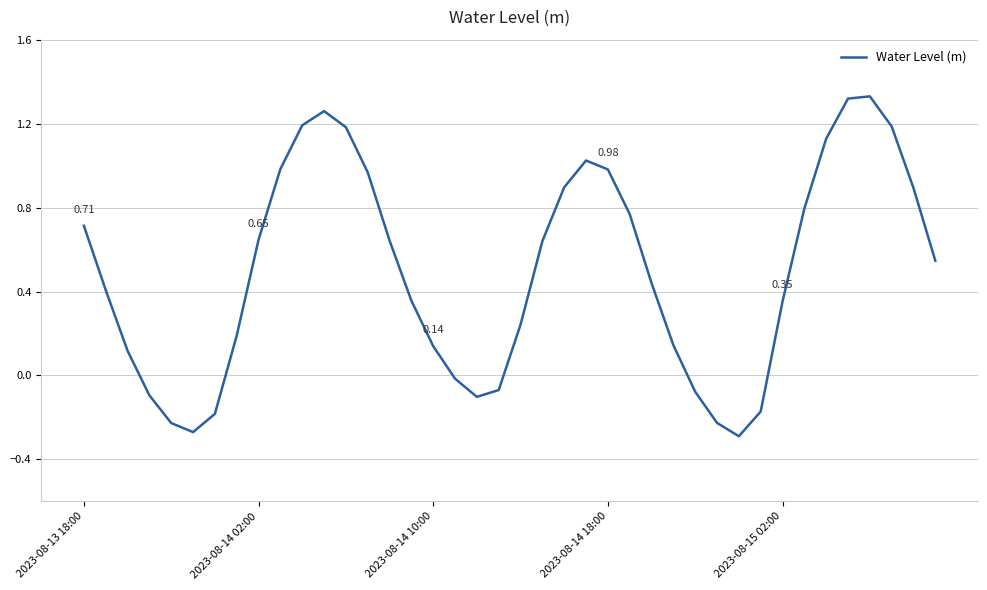

What is the difference between the maximum and minimum values?

1.6